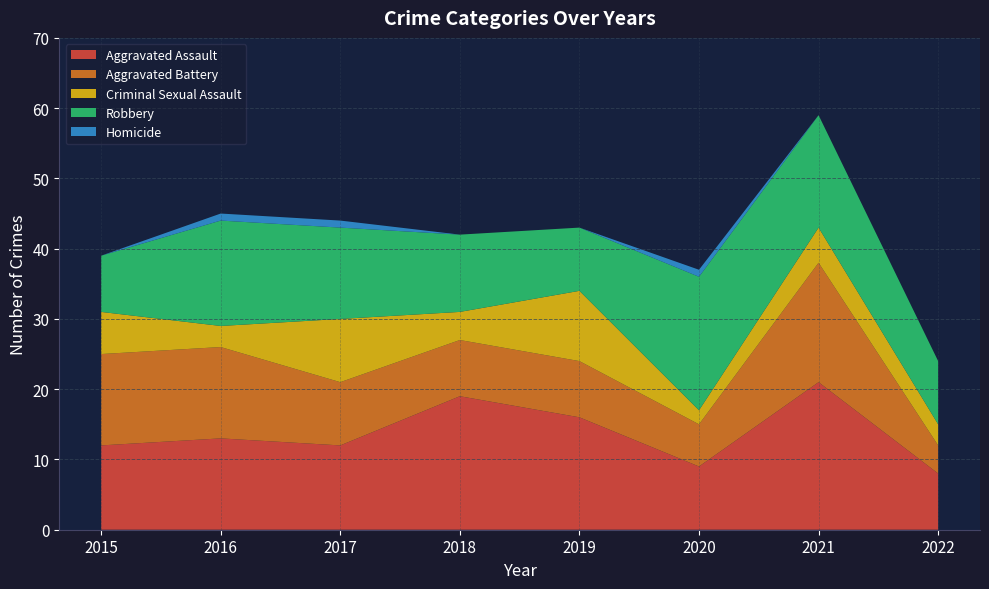

Reading left to right, what are all the values shown in this chart?

Aggravated Assault: 12	13	12	19	16	9	21	8
Aggravated Battery: 13	13	9	8	8	6	17	4
Criminal Sexual Assault: 6	3	9	4	10	2	5	3
Robbery: 8	15	13	11	9	19	16	9
Homicide: 0	1	1	0	0	1	0	0